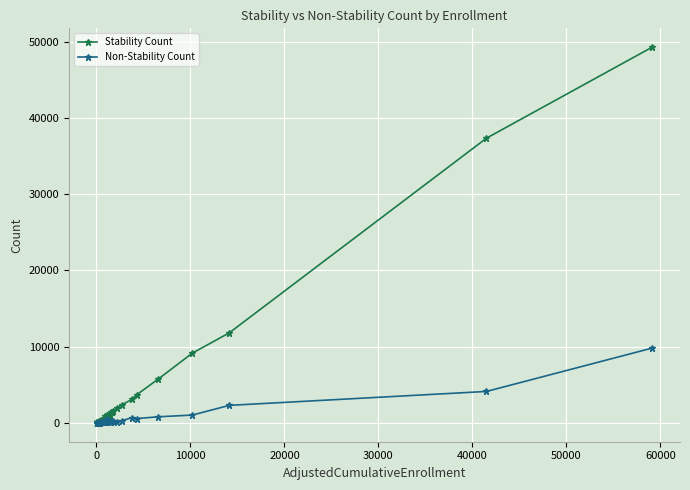

Does the chart display data point markers on the line(s)?

Yes